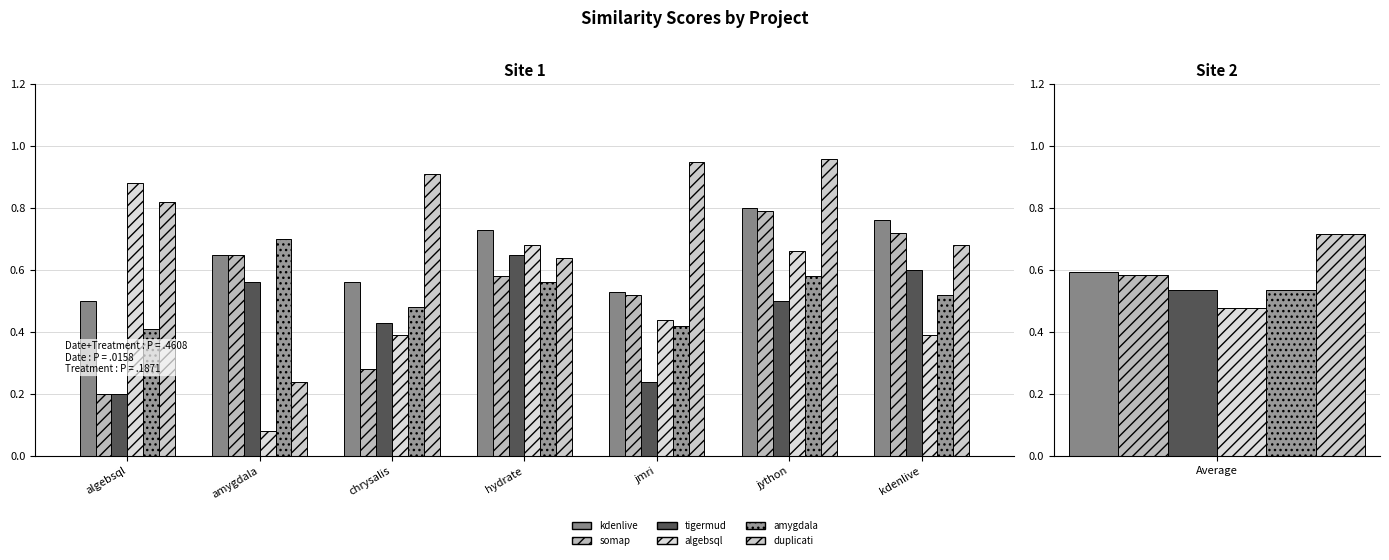

Are the bars horizontal?

No